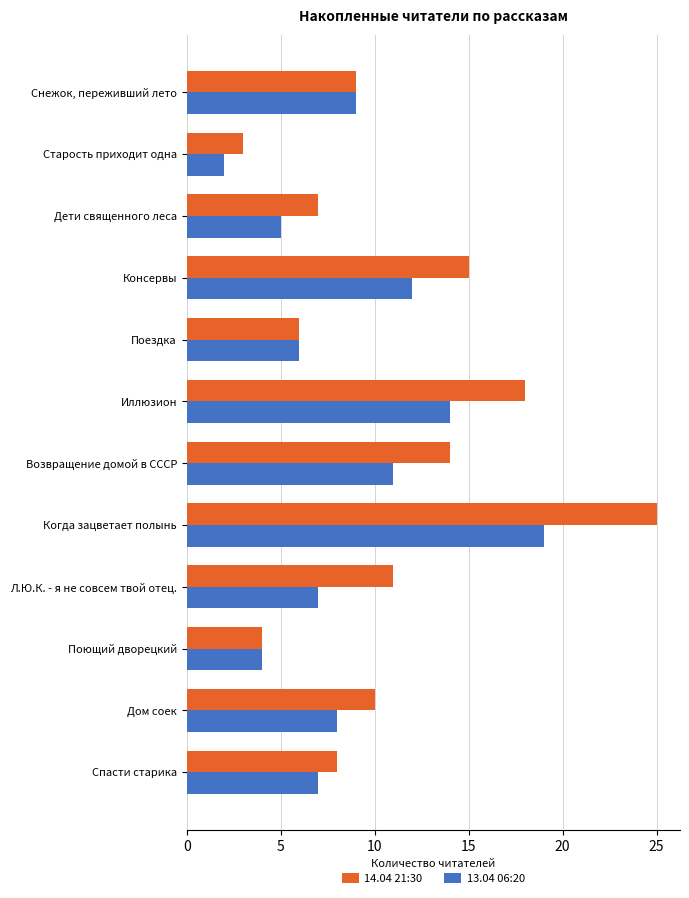

At how many categories does at least one series exceed 16?

2